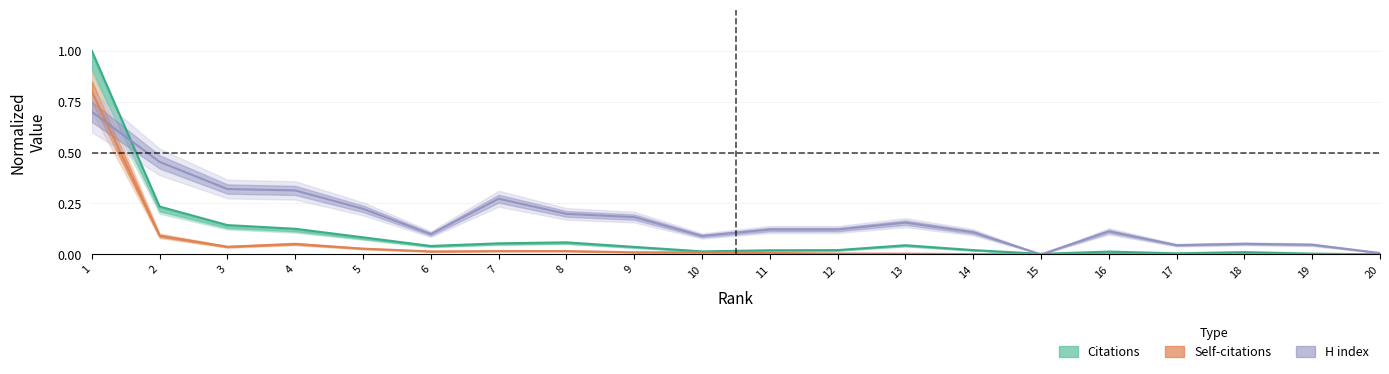

At which category is the sum across all series the highest?

1